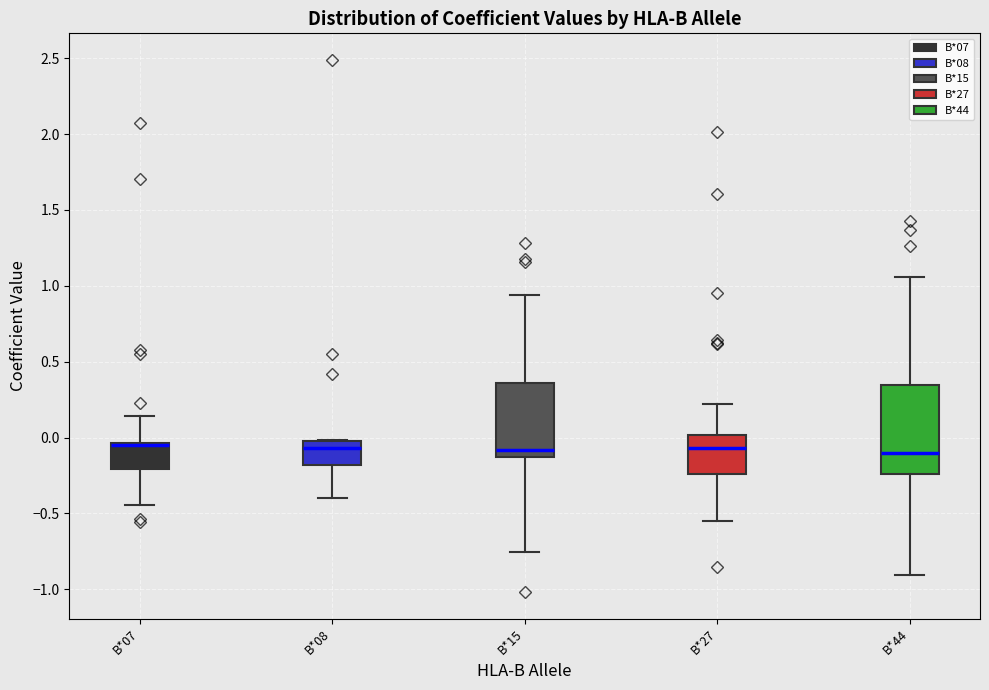

Reading left to right, transcribe this box plot: for each box, give where its median line is, the range the box spans, and where its two whiskers end, as read against the y-axis. The values are not printed on the chart, so give them approximately, as read against the axis.

B*07: median -0.05 (drawn on the box's upper edge), box -0.20 to -0.05, whiskers -0.45 to 0.15
B*08: median -0.05, box -0.20 to 0.00, whiskers -0.40 to 0.00
B*15: median -0.10, box -0.15 to 0.35, whiskers -0.75 to 0.95
B*27: median -0.05, box -0.25 to 0.00, whiskers -0.55 to 0.20
B*44: median -0.10, box -0.25 to 0.35, whiskers -0.90 to 1.05